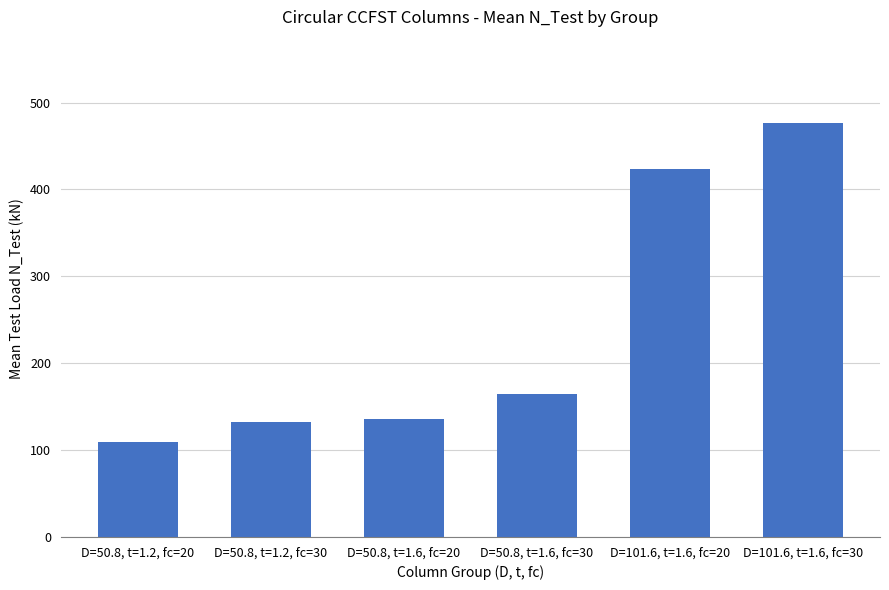

What is the maximum value shown in the chart?

477.0